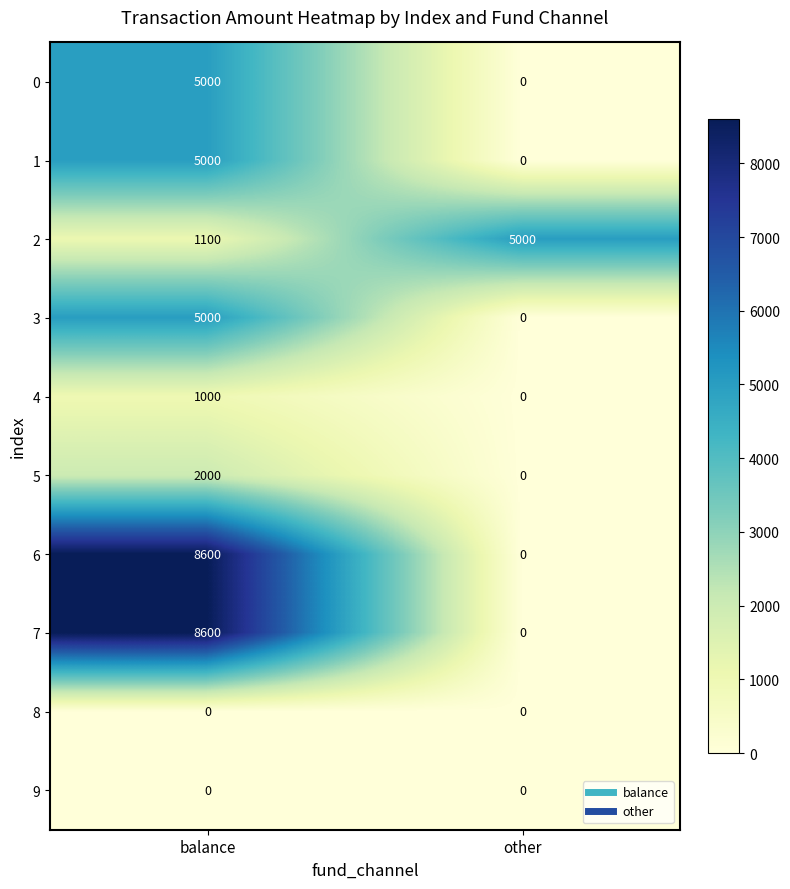

What is the difference between the 4 values at balance and other?

1000